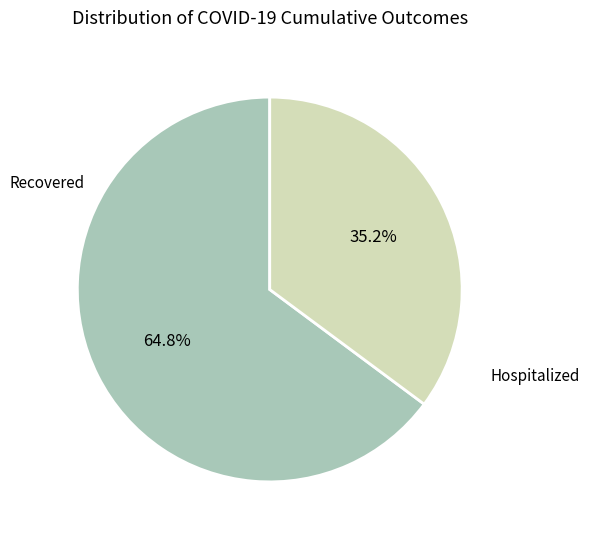

Rank the categories by value from highest to lowest.

Recovered, Hospitalized